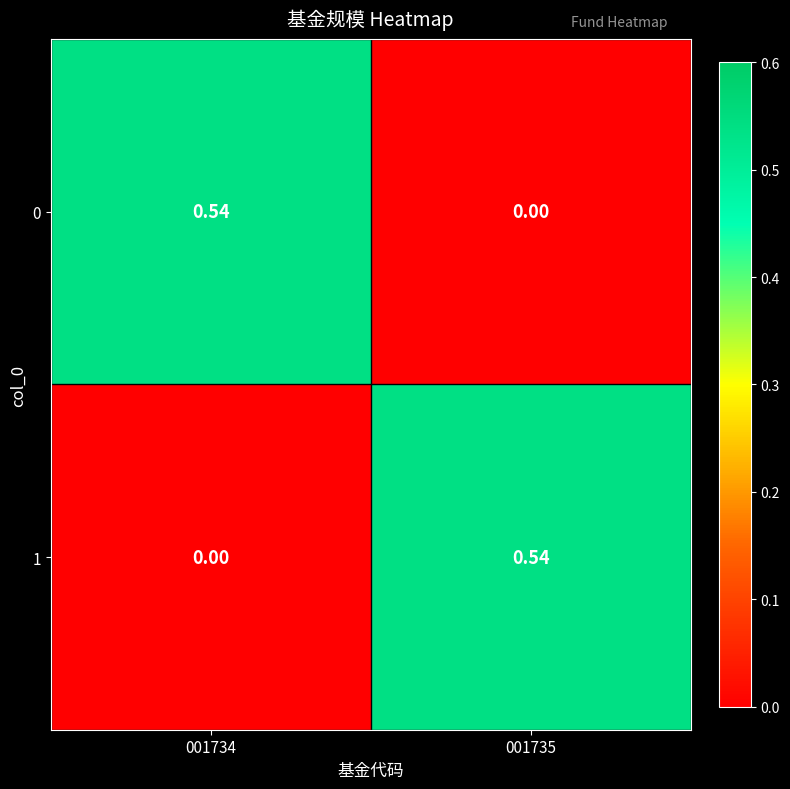

Is the value of 1 at 001735 greater than the value of 0 at 001735?

Yes